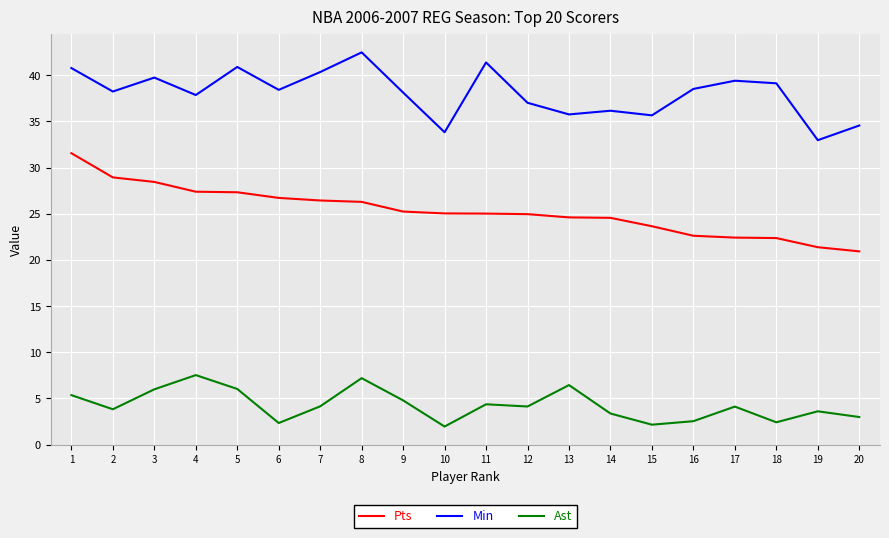

The Min series shows 20.3 at 18. True or false?

False